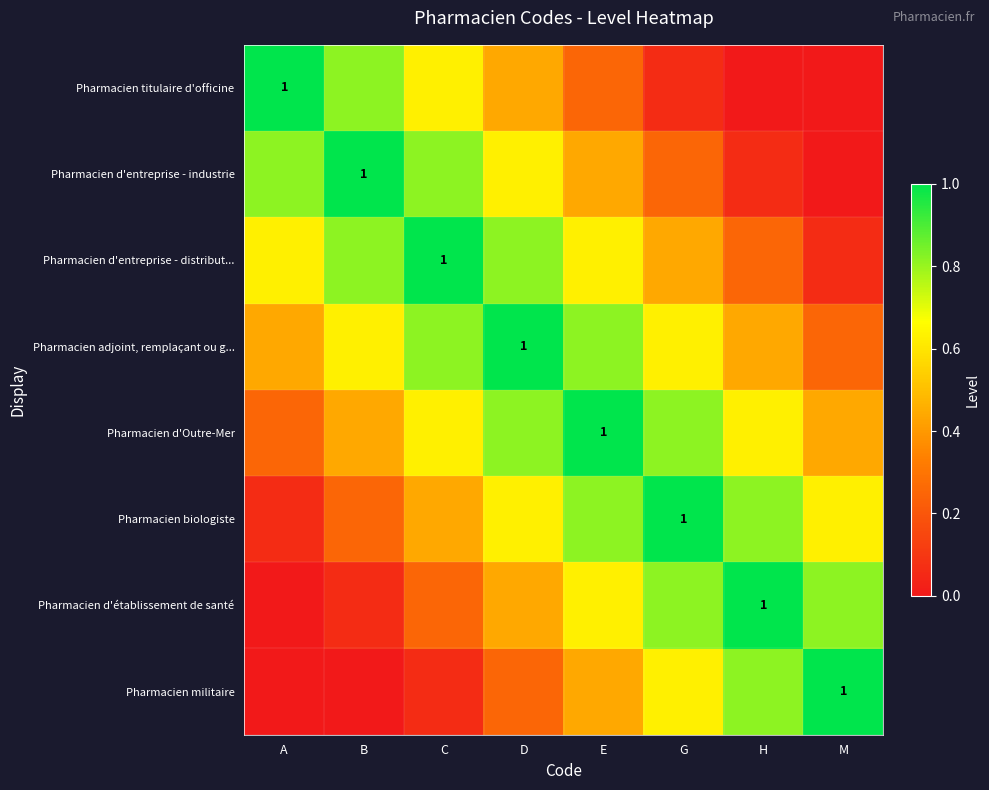

What is the average value of the Pharmacien titulaire d'officine series?

0.4